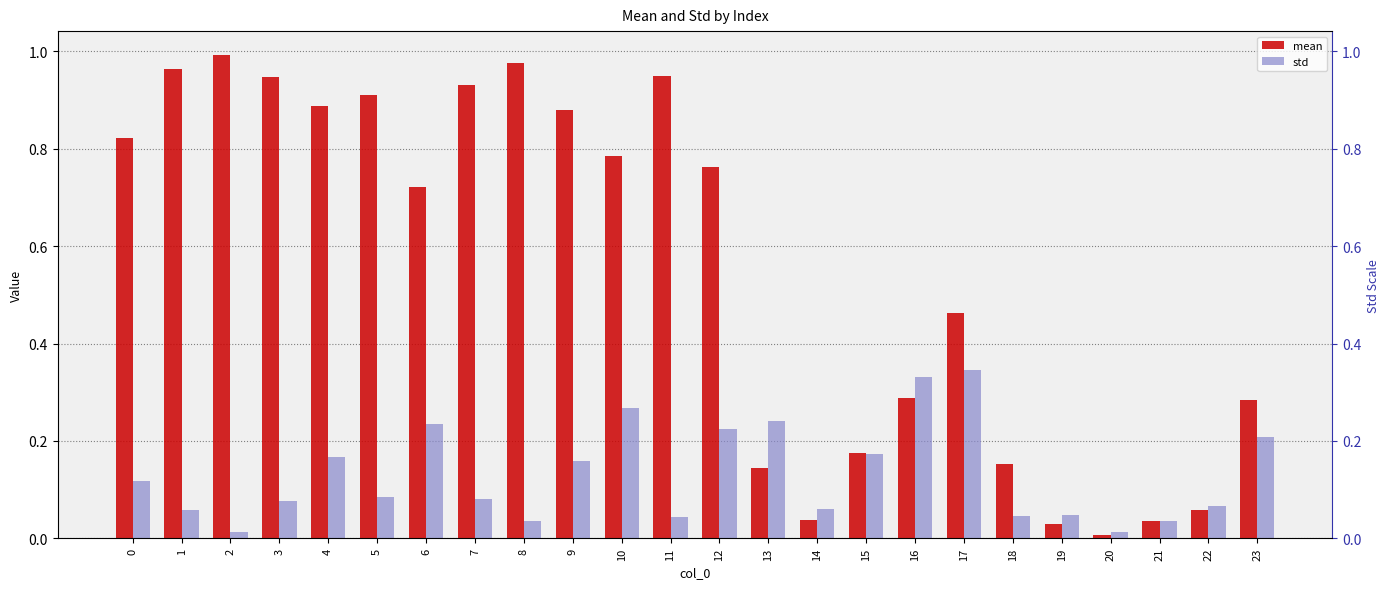

Rank the series at 21 from highest to lowest value.

mean, std